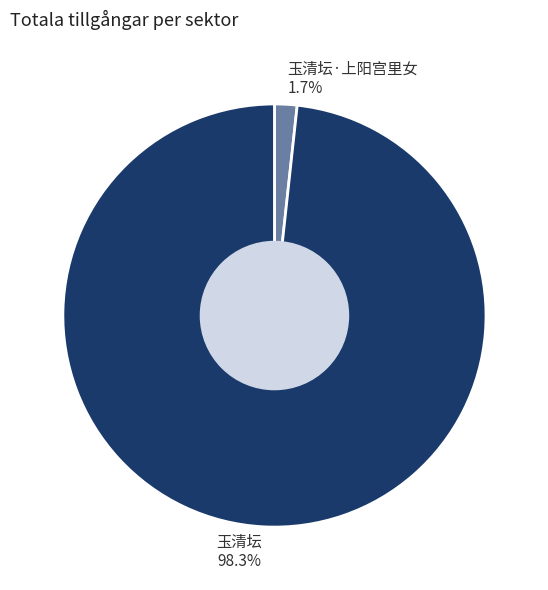

To the nearest percent, what is the average slice percentage?

50%